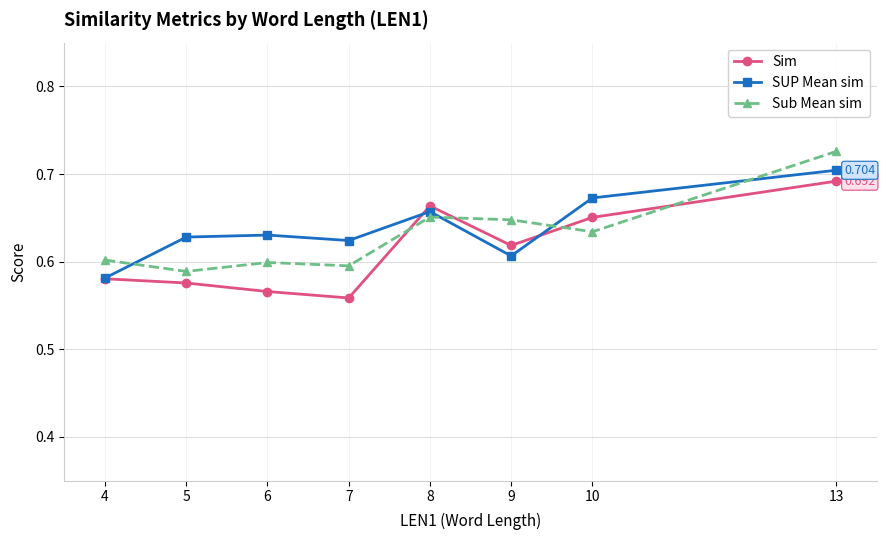

True or false: Sub Mean sim and SUP Mean sim intersect in this chart.

True